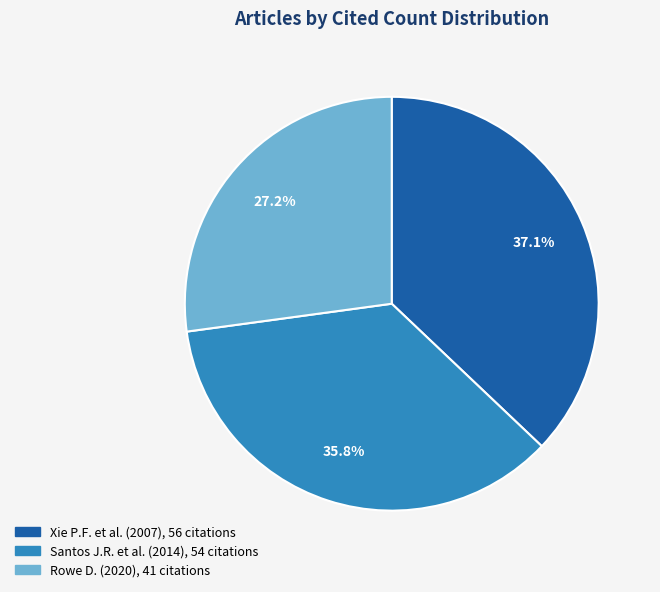

Approximately how many times larger is the value at Xie P.F. et al. (2007) compared to Rowe D. (2020)?

1.4